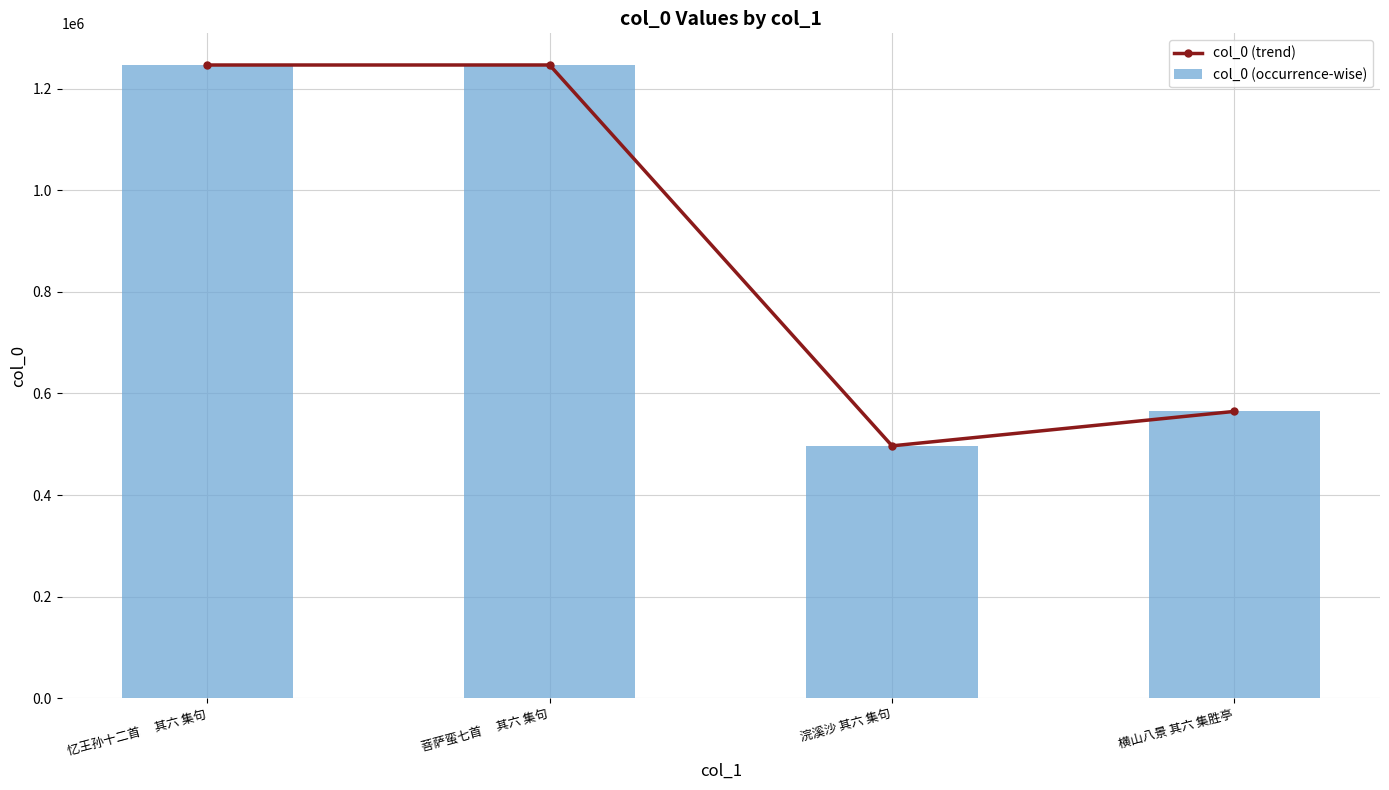

Reading left to right, extract all data points from this chart.

col_0 (trend): 1246633	1246669	496764	564622
col_0 (occurrence-wise): 1246633	1246669	496764	564622